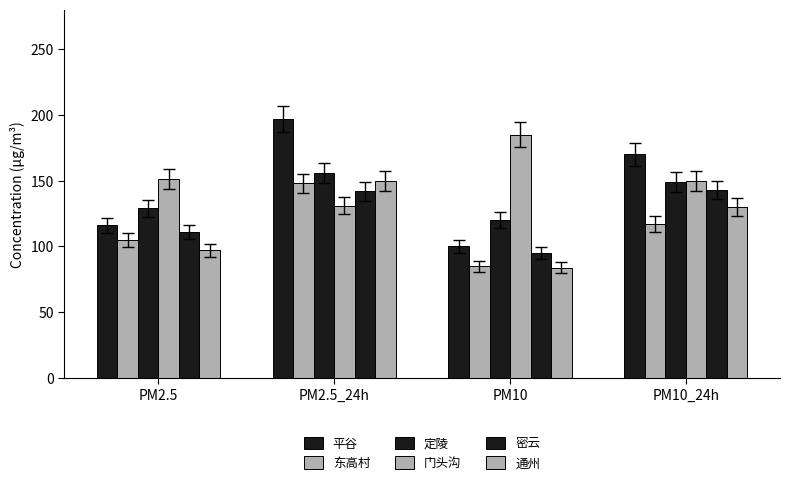

Are the bars grouped side by side (vs. stacked)?

Yes